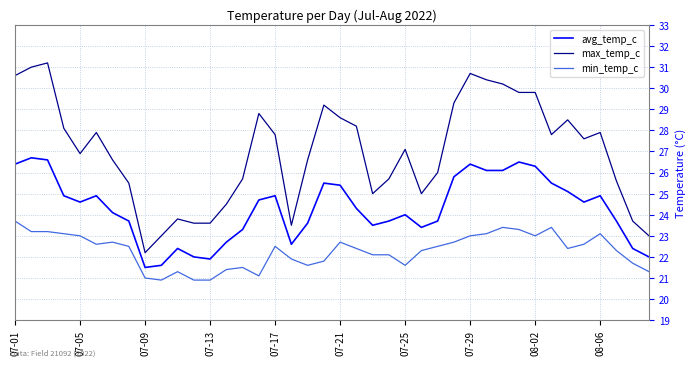

Which series has the largest range (max minus min)?

max_temp_c